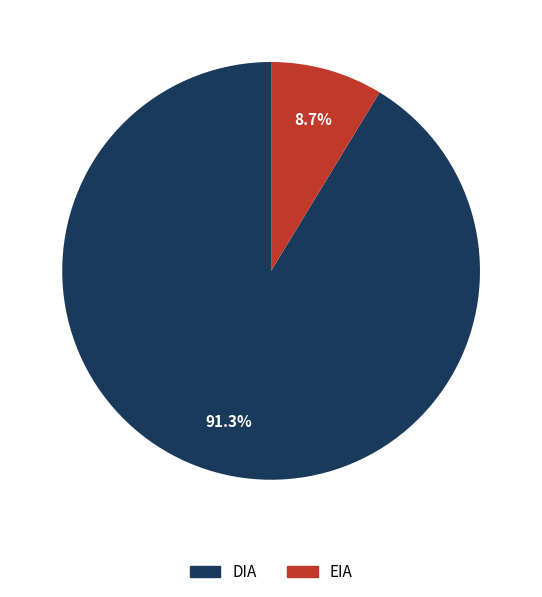

Which slice is the smallest?

EIA